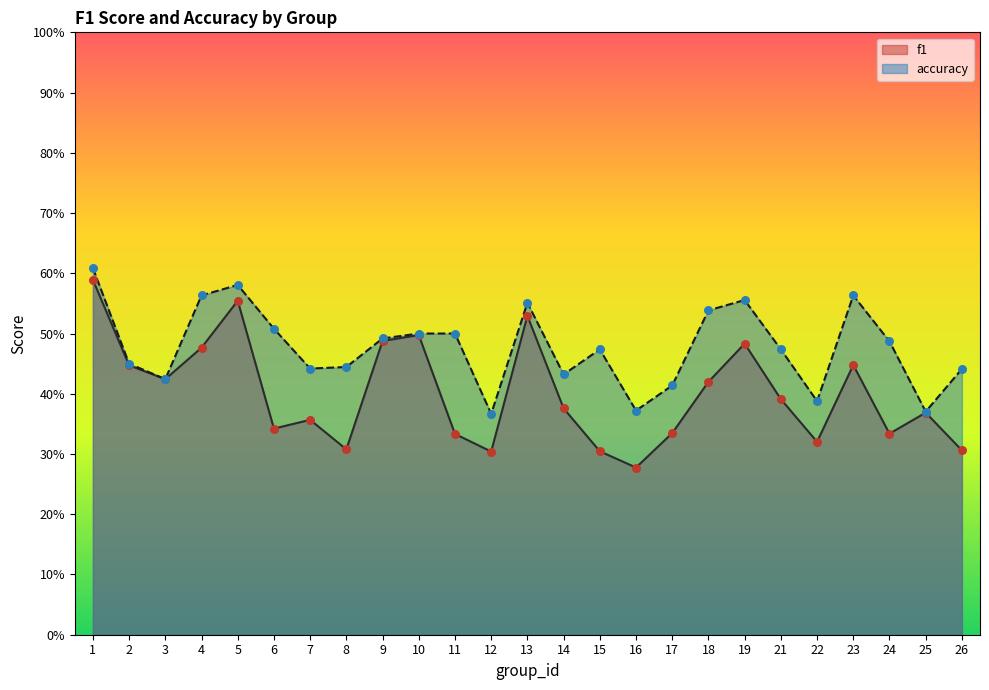

What is the total value across all series at 8?

0.8